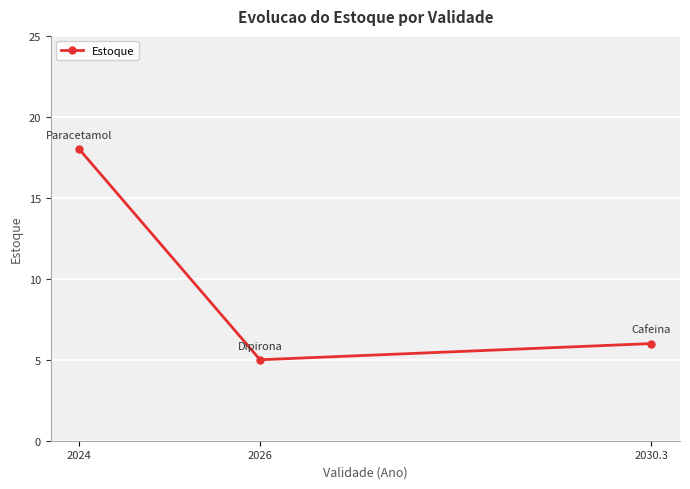

What is the label of the 1st point from the left?

2024